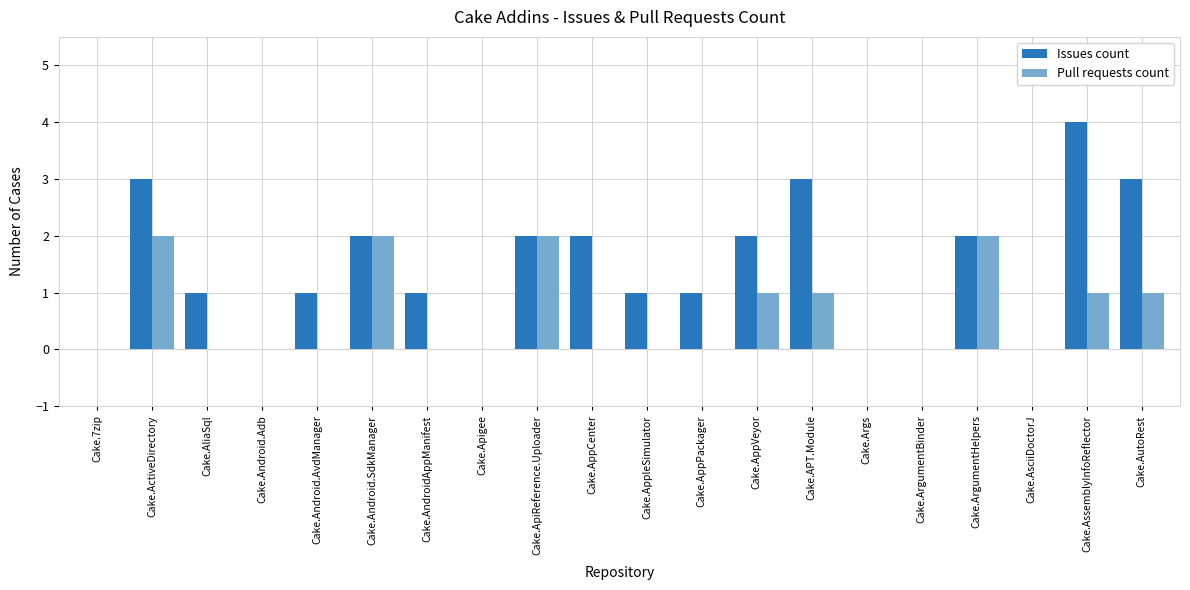

Which series changed the most between Cake.Android.AvdManager and Cake.Android.SdkManager?

Pull requests count